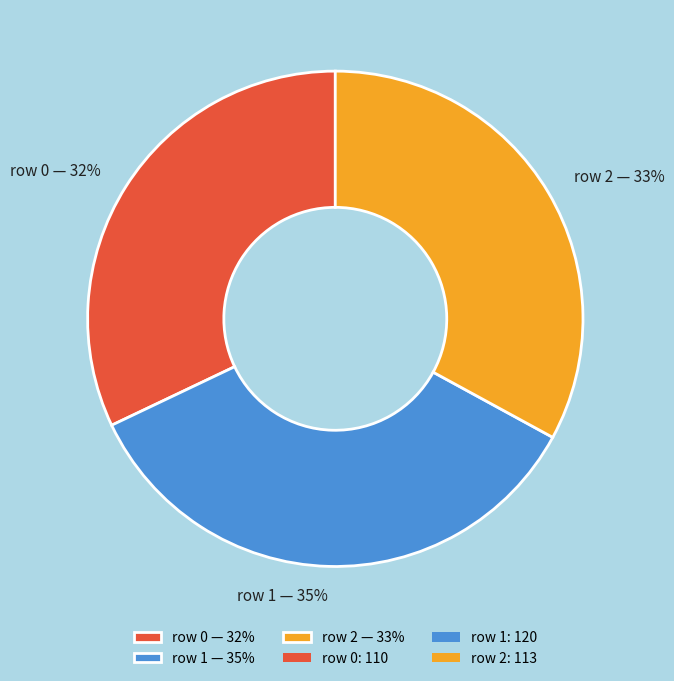

What percentage is the row 0 — 32% slice, to the nearest percent?

32%